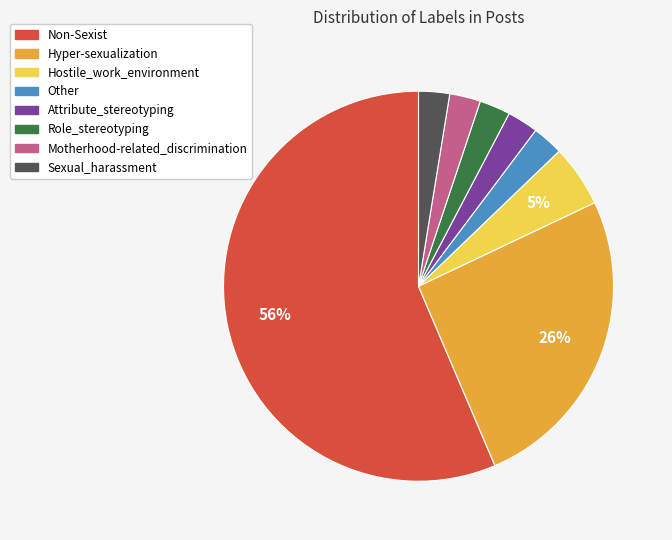

To the nearest percent, what percentage of the pie is Motherhood-related_discrimination?

3%